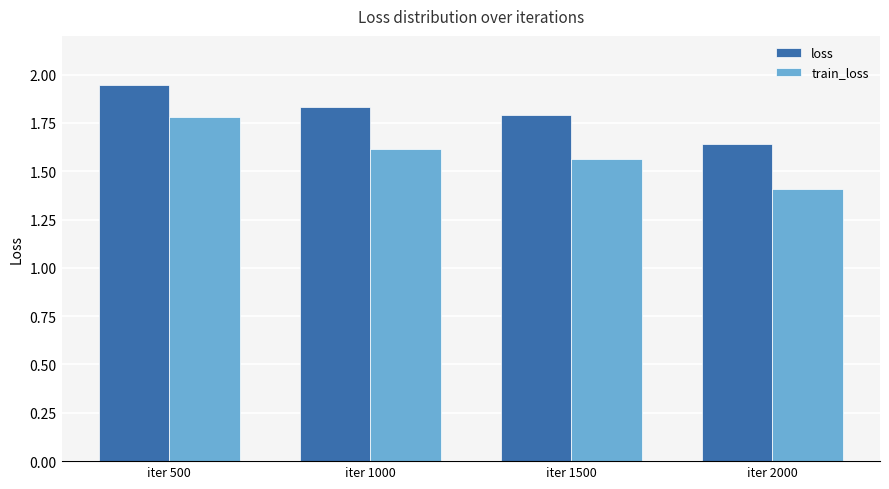

The value of loss at iter 2000 is 0.6. True or false?

False